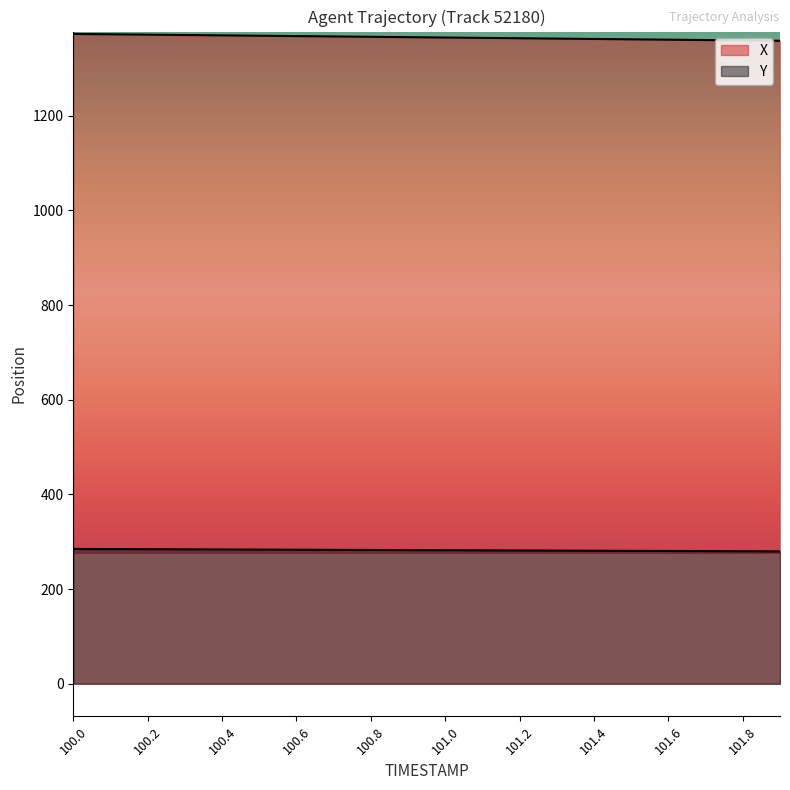

Reading right to left, extract all data points from this chart.

X: 1358.7	1359.4	1360.2	1360.9	1361.7	1362.5	1363.2	1364.0	1364.7	1365.5	1366.3	1367.0	1367.8	1368.5	1369.3	1370.1	1370.8	1371.6	1372.3	1373.1
Y: 279.7	280.0	280.2	280.5	280.8	281.1	281.3	281.6	281.9	282.1	282.4	282.7	283.0	283.2	283.5	283.8	284.0	284.3	284.6	284.8